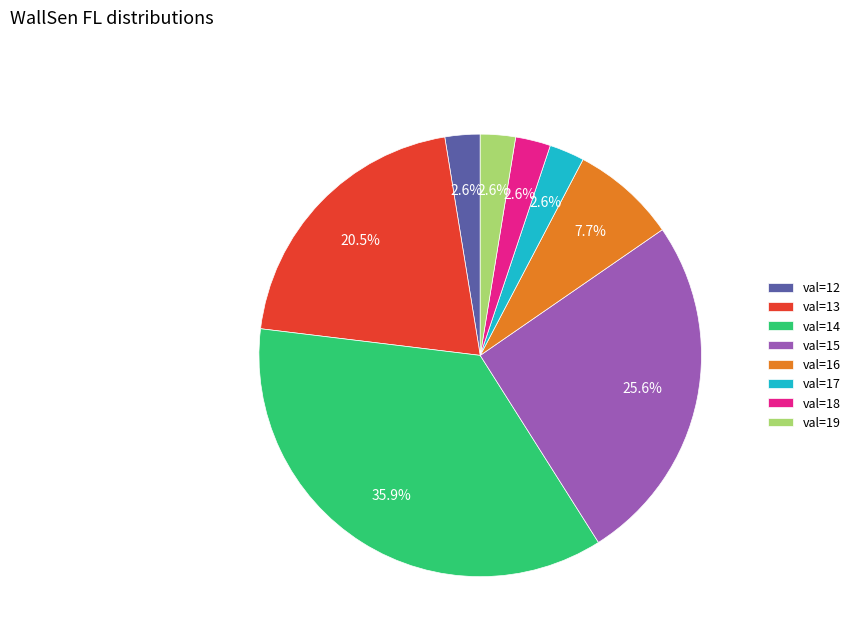

How many slices are in this pie chart?

8